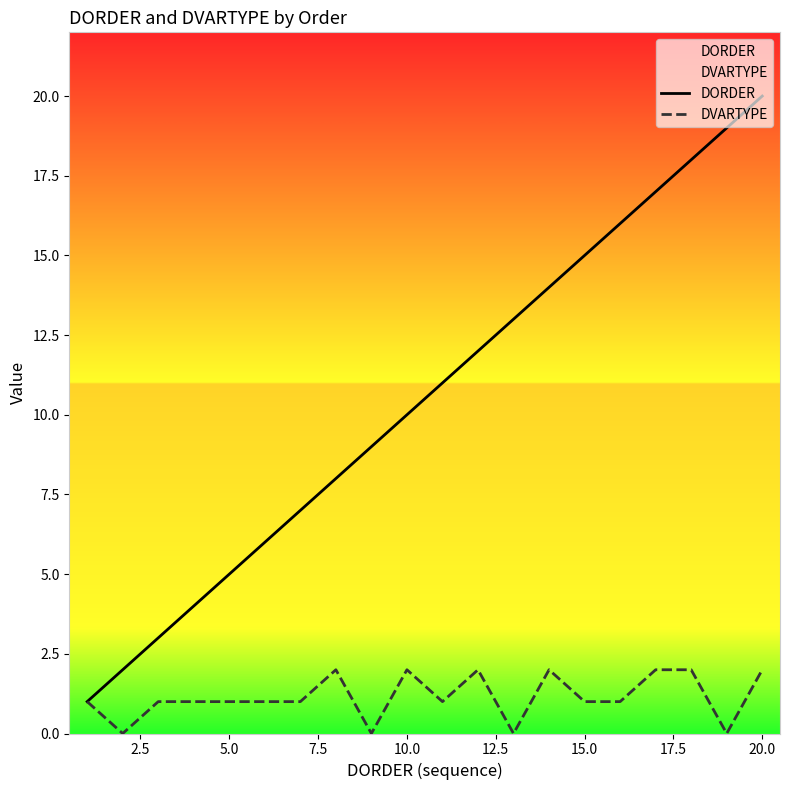

The value of DVARTYPE at 20.0 is 1. True or false?

False